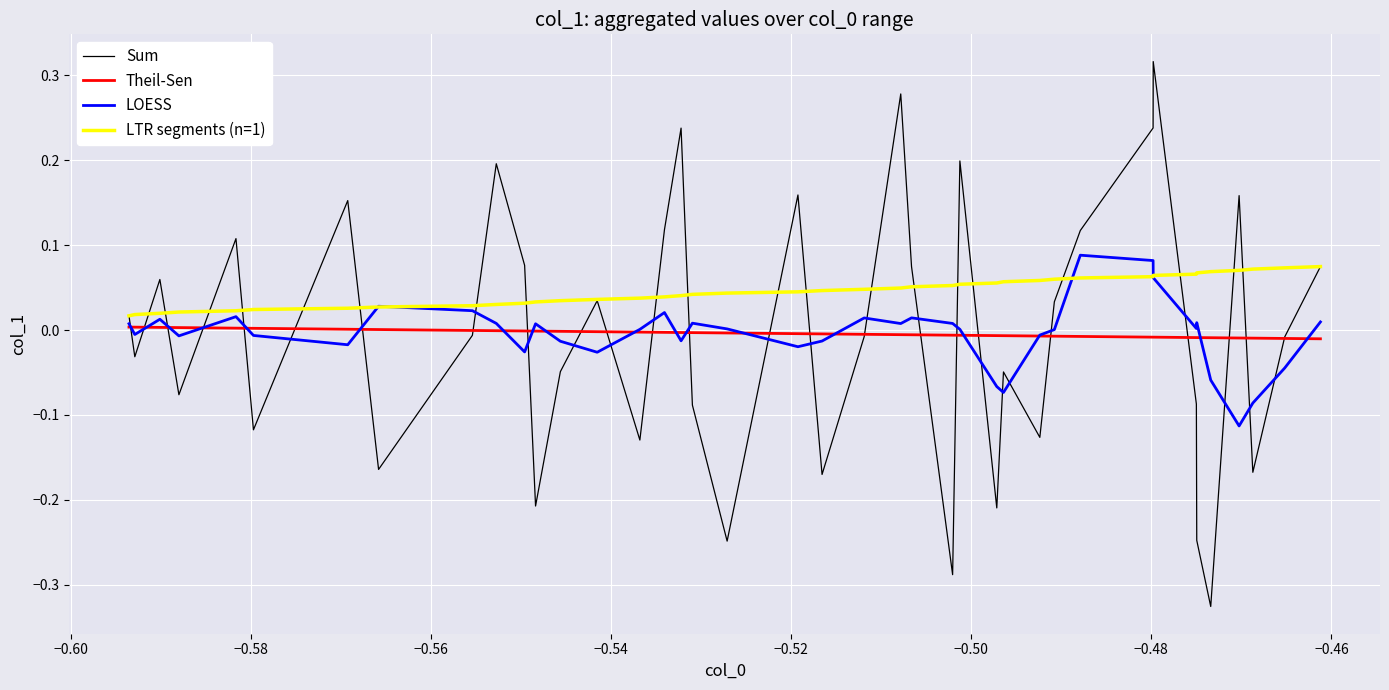

Which series has the largest range (max minus min)?

Sum